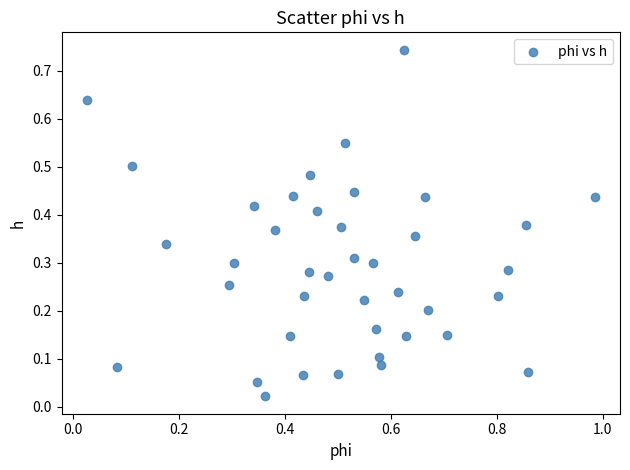

How many data points are displayed?

40